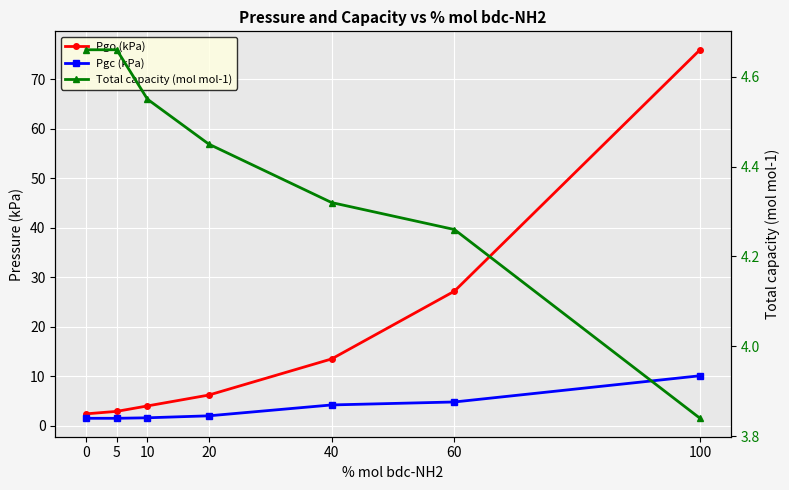

What is the minimum value shown in the chart?

1.5